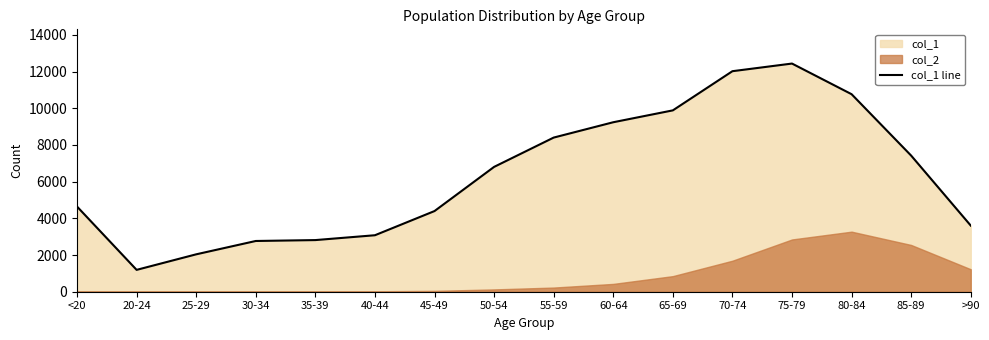

What is the sum of the values at 80-84 and 55-59?

19164